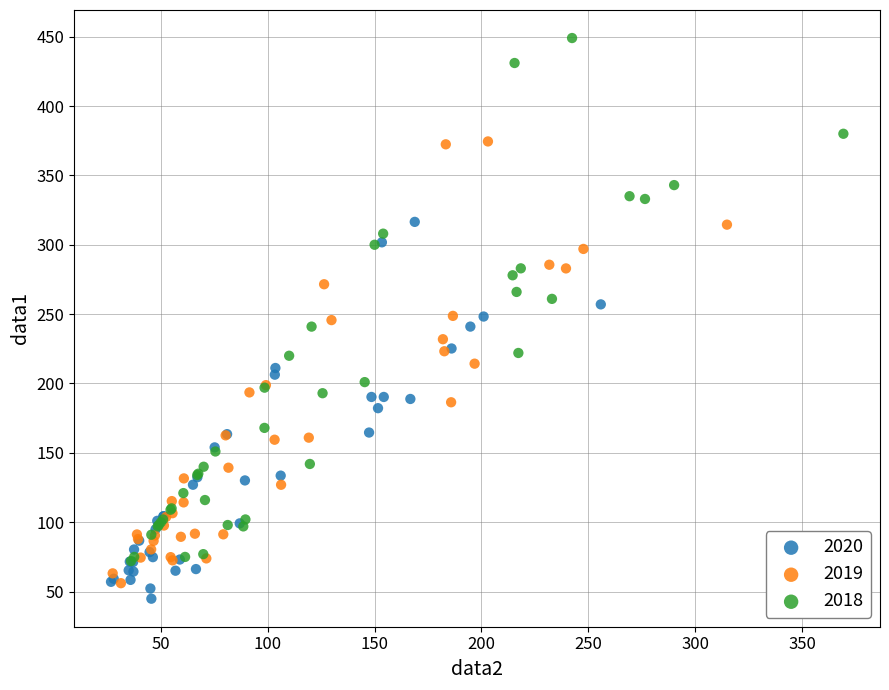

Which series reaches the maximum Y coordinate?

2018